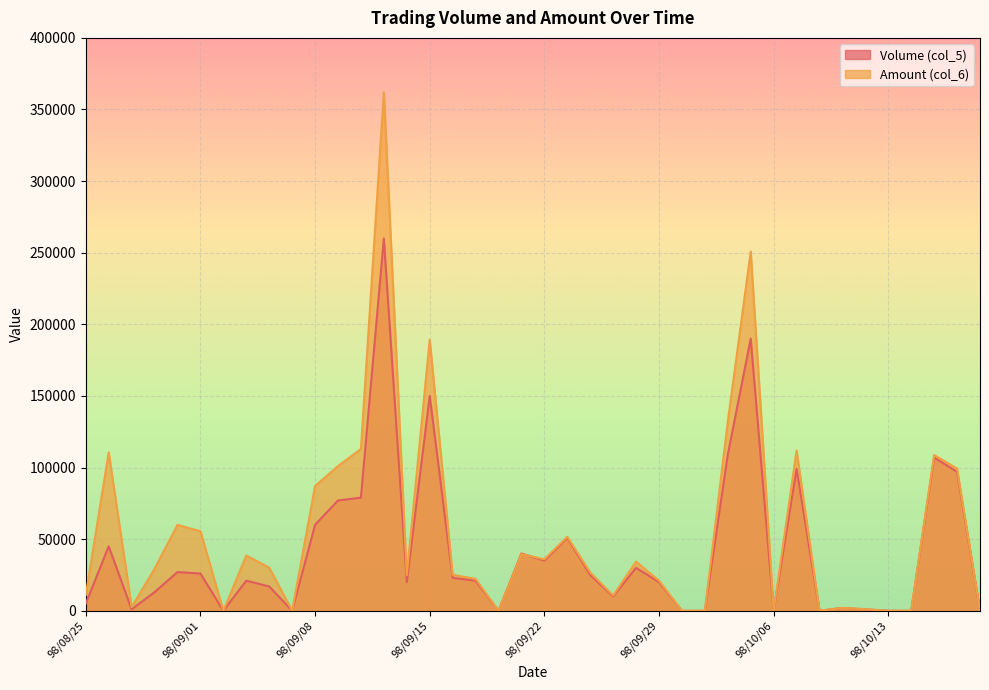

How many intersections are there between Volume (col_5) and Amount (col_6)?

1